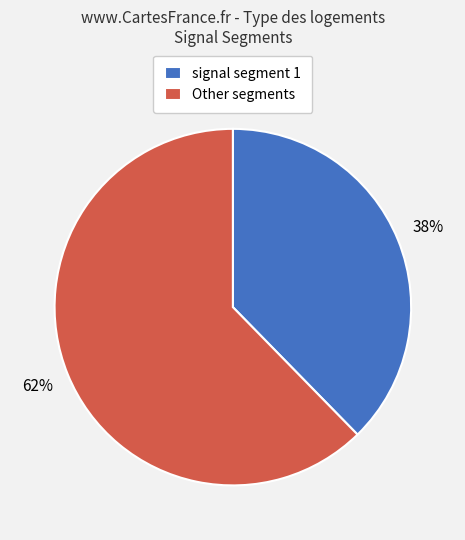

Which slice is the largest?

Other segments